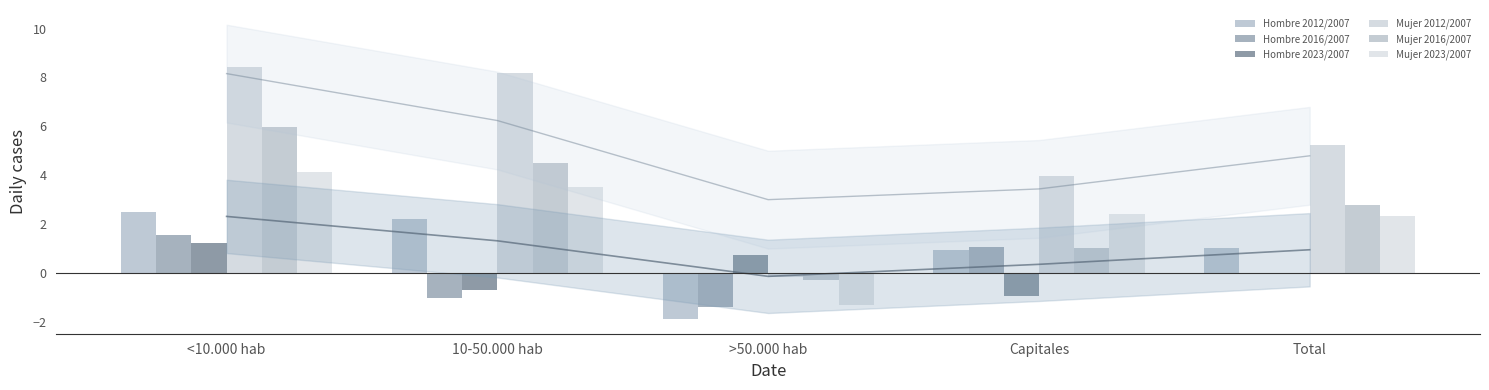

Reading left to right, extract all data points from this chart.

Hombre 2012/2007: 2.5	2.2	-1.9	0.9	1.0
Hombre 2016/2007: 1.5	-1.0	-1.4	1.1	0.0
Hombre 2023/2007: 1.2	-0.7	0.8	-0.9	-0.0
Mujer 2012/2007: 8.4	8.2	-0.2	4.0	5.2
Mujer 2016/2007: 6.0	4.5	-0.3	1.0	2.8
Mujer 2023/2007: 4.1	3.5	-1.3	2.4	2.3